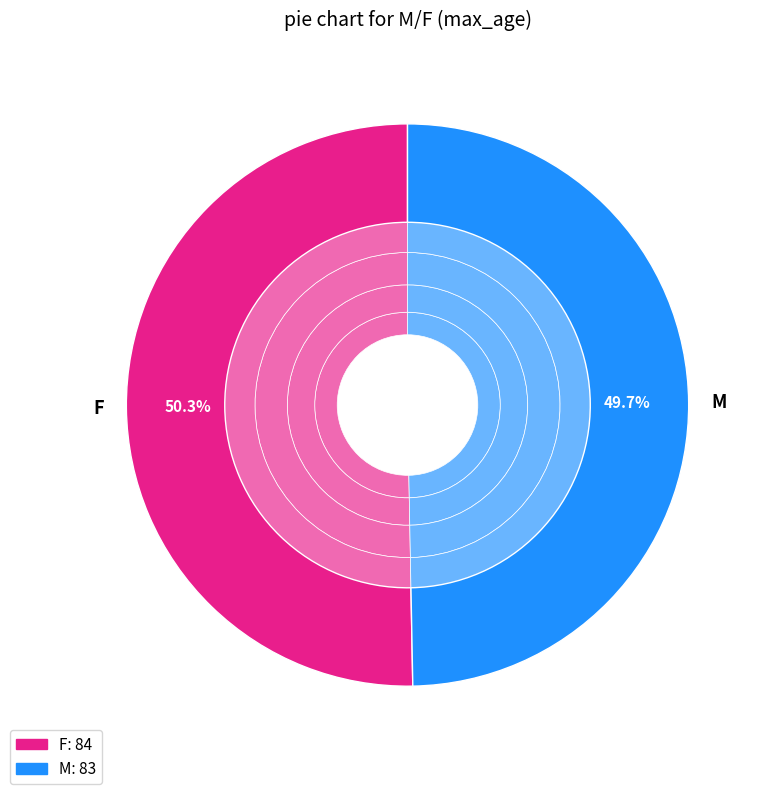

Rank the categories by value from lowest to highest.

M, F